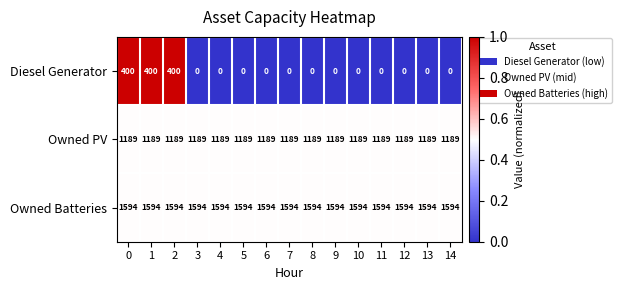

List the series in order of their overall mean, lowest first.

Diesel Generator, Owned PV, Owned Batteries